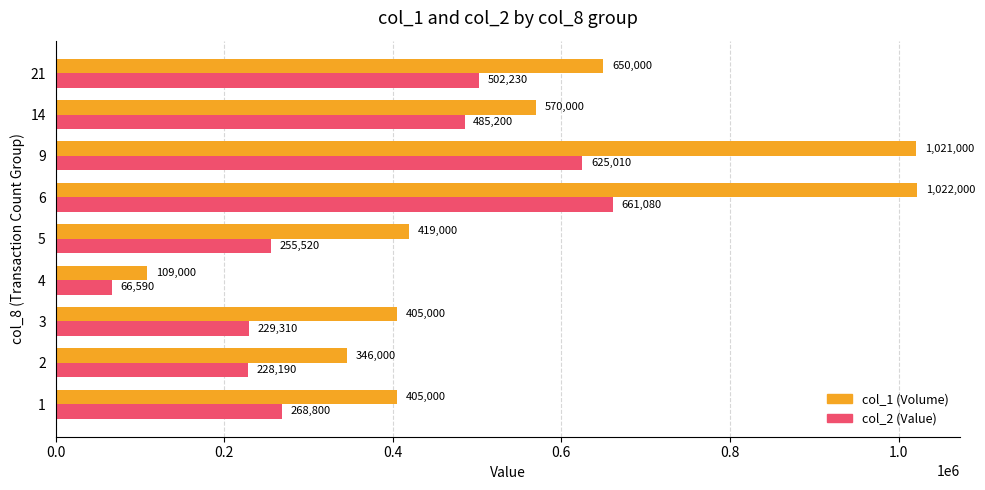

What is the spread (max minus min) of values at 2?

117810